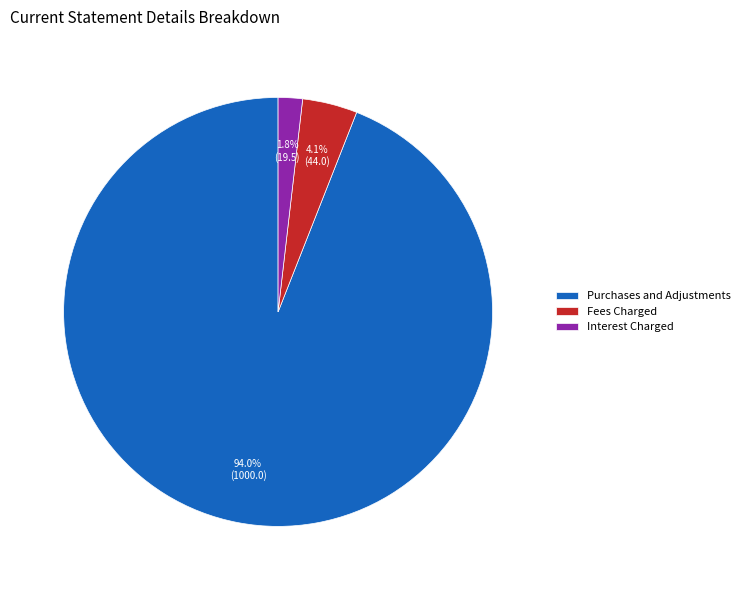

What is the majority slice?

Purchases and Adjustments